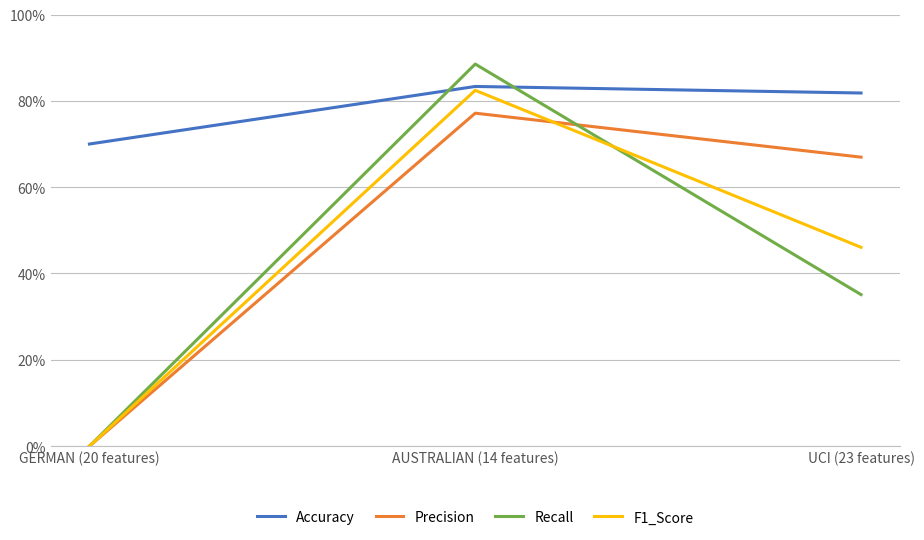

What is the maximum value shown in the chart?

0.9